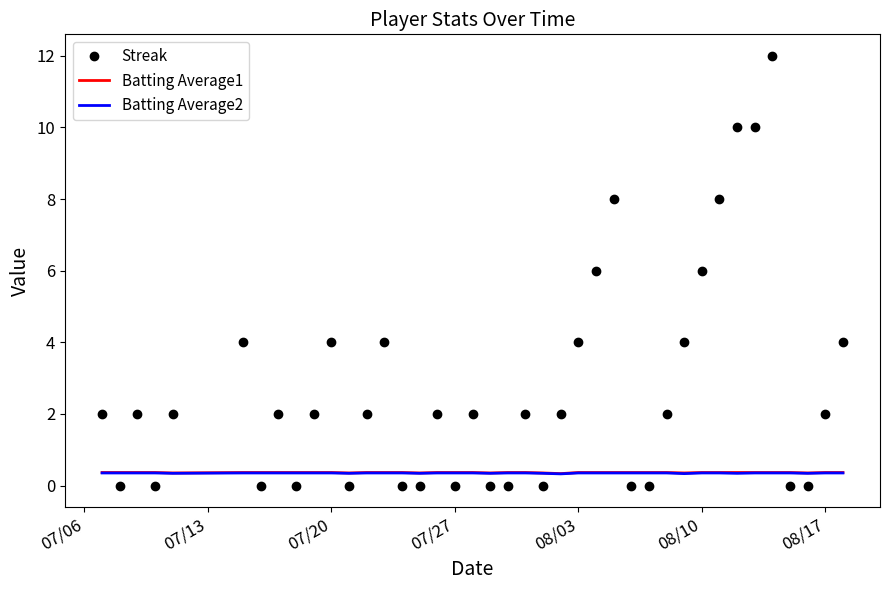

What is the average value of the Streak series?

2.7